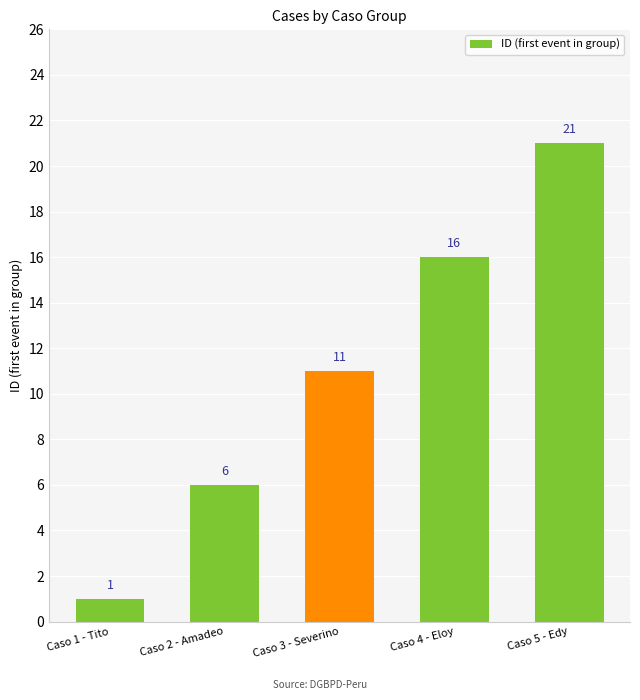

Reading right to left, transcribe all the data shown in this chart.

21	16	11	6	1